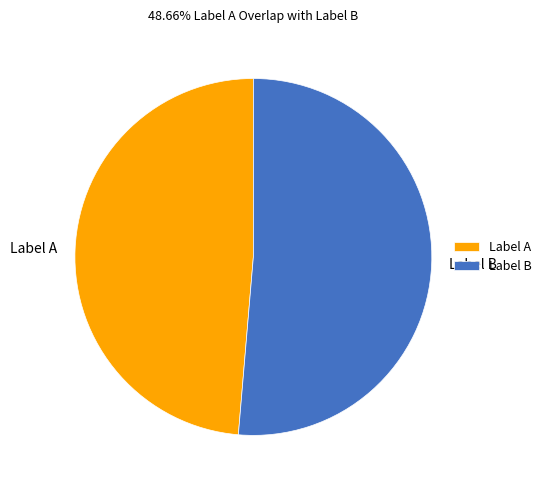

Is Label B the majority of the pie?

Yes